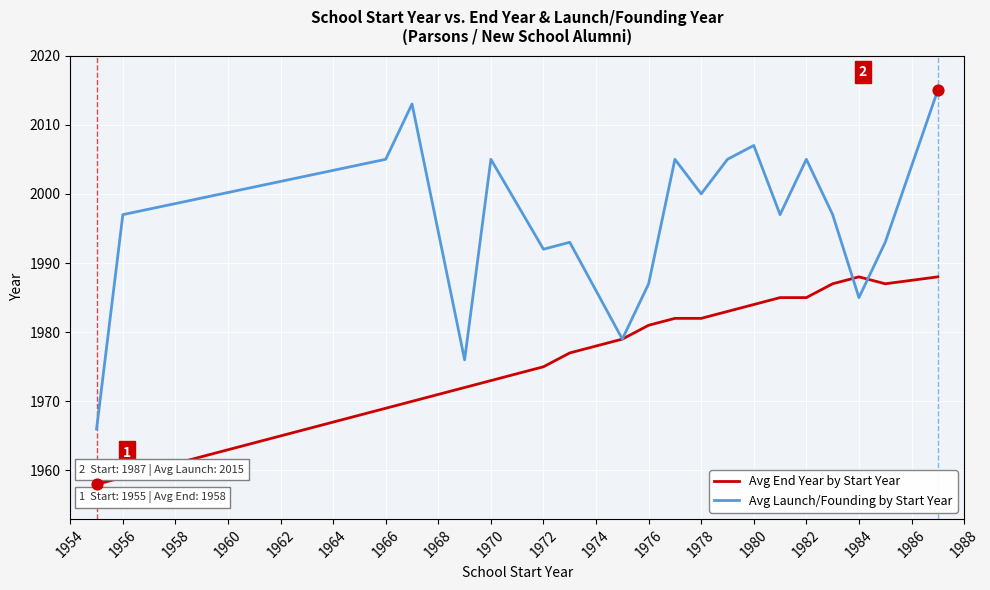

Which series has the largest total across all categories?

Avg Launch/Founding by Start Year